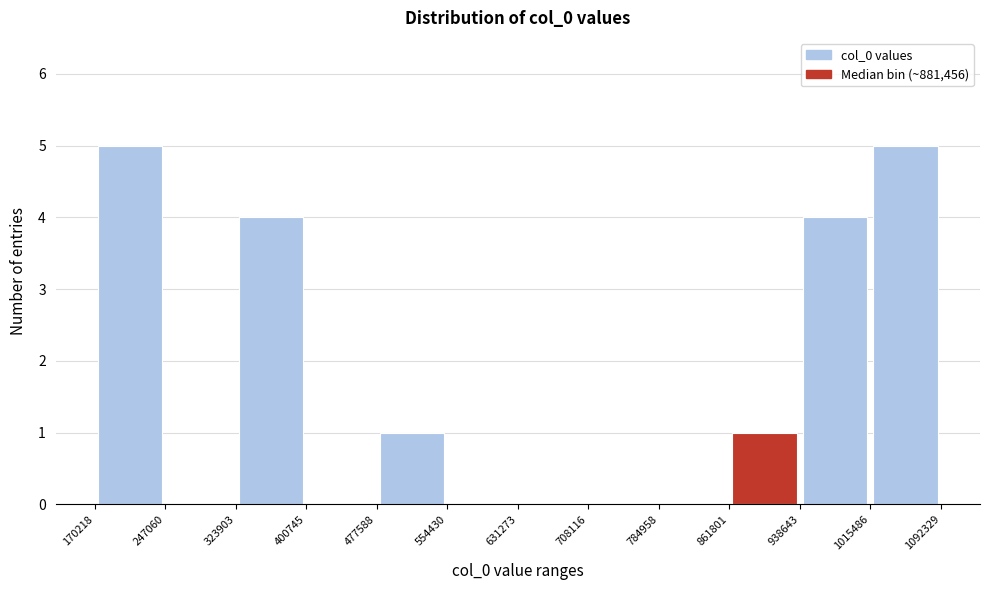

Reading left to right, list every bar in this chart as the range it spans on the x-axis followed by its height. The values are not printed on the chart, so give them approximately, as read against the axis.

170218 to 247060: 5
247060 to 323903: 0
323903 to 400745: 4
400745 to 477588: 0
477588 to 554430: 1
554430 to 631273: 0
631273 to 708116: 0
708116 to 784958: 0
784958 to 861801: 0
861801 to 938643: 1
938643 to 1015486: 4
1015486 to 1092329: 5